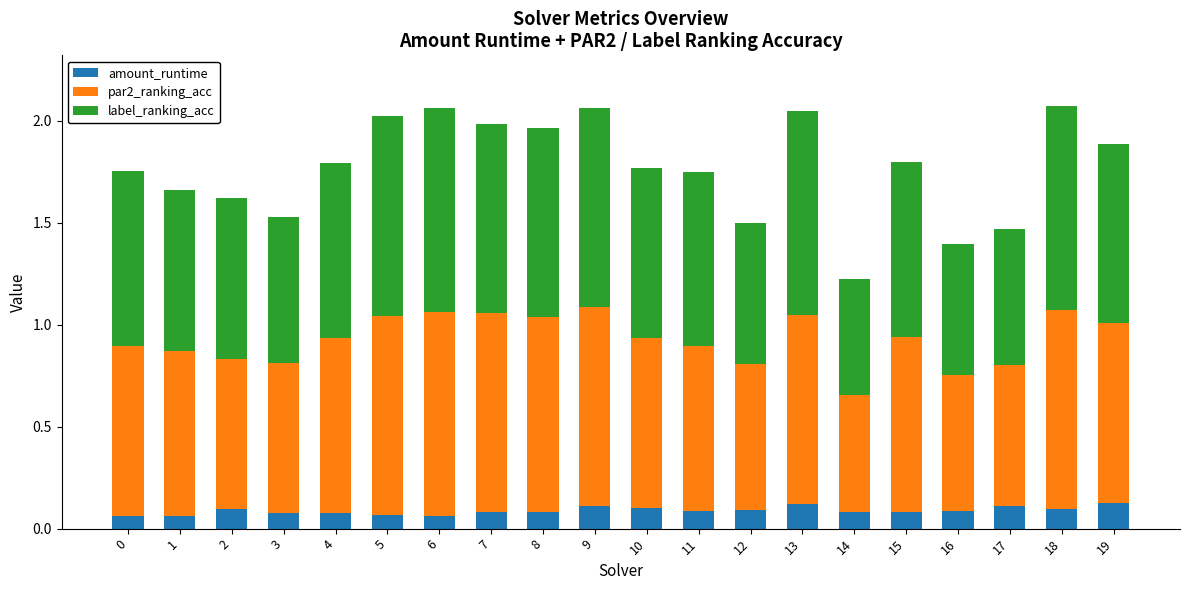

What is the total value across all series at 10?

1.8